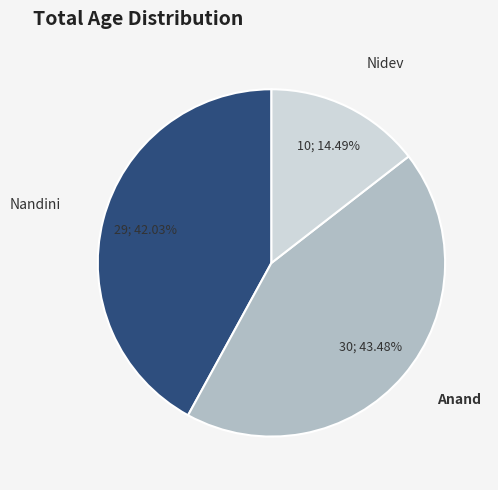

Is there any slice that represents more than half of the pie?

No